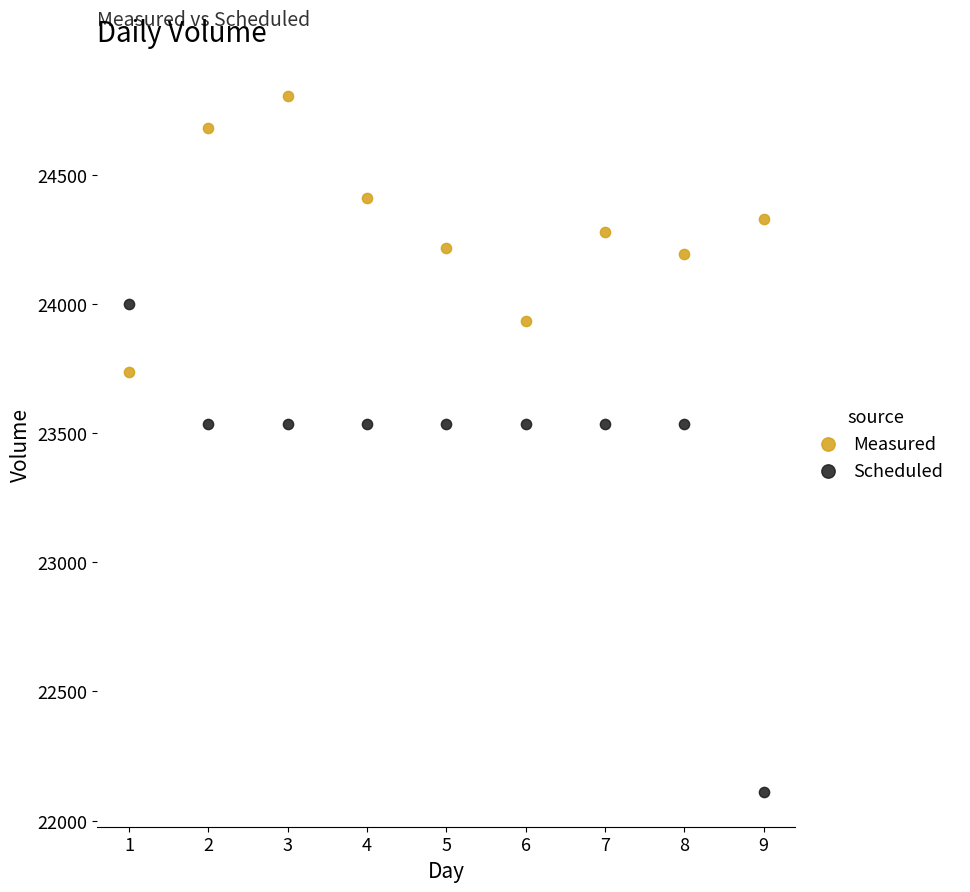

Which series has the largest Y range (max minus min)?

Scheduled